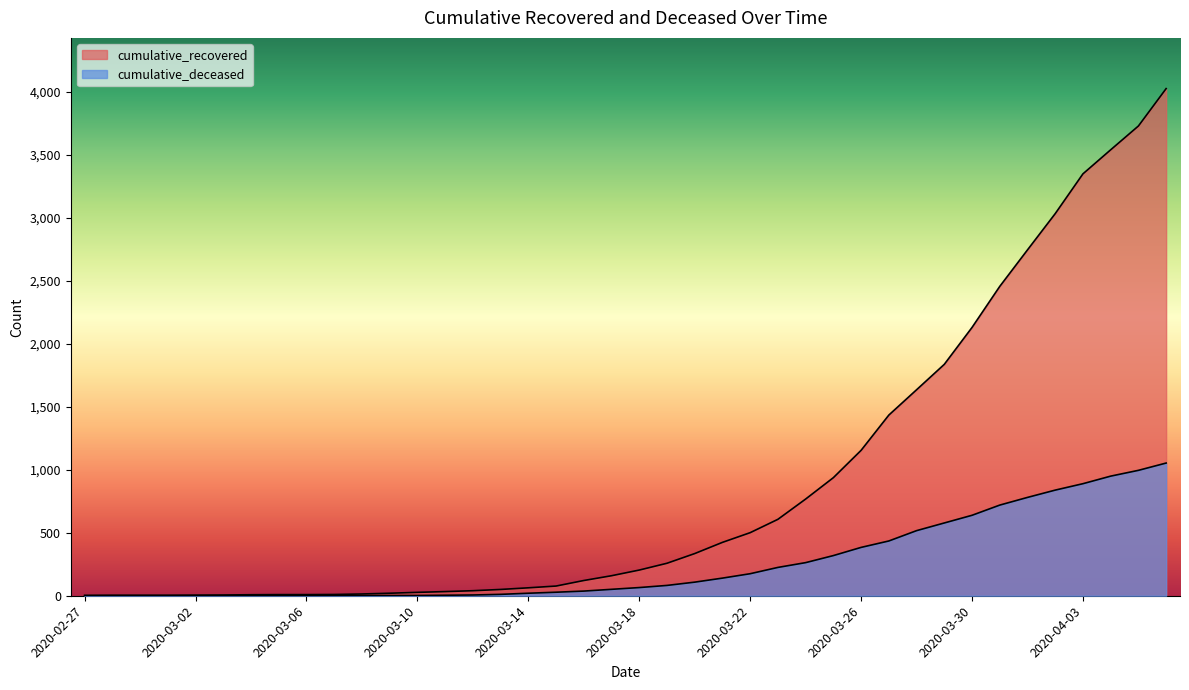

The cumulative_deceased series shows 20 at 2020-03-14. True or false?

True